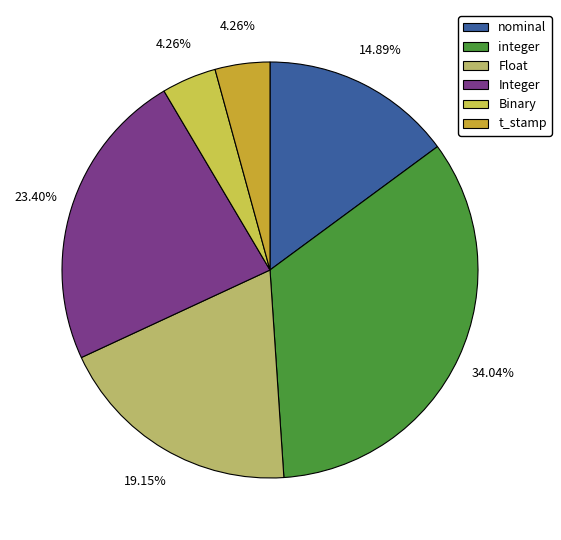

What percentage is NOT represented by Integer?

76.6%